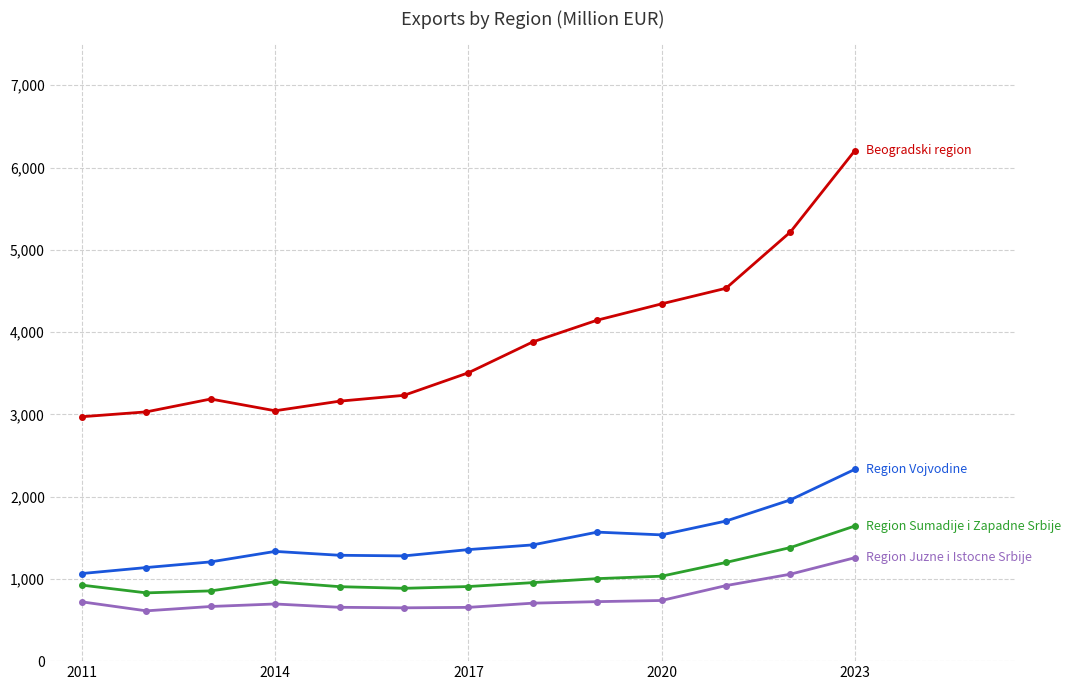

Count the number of data series in this chart.

4